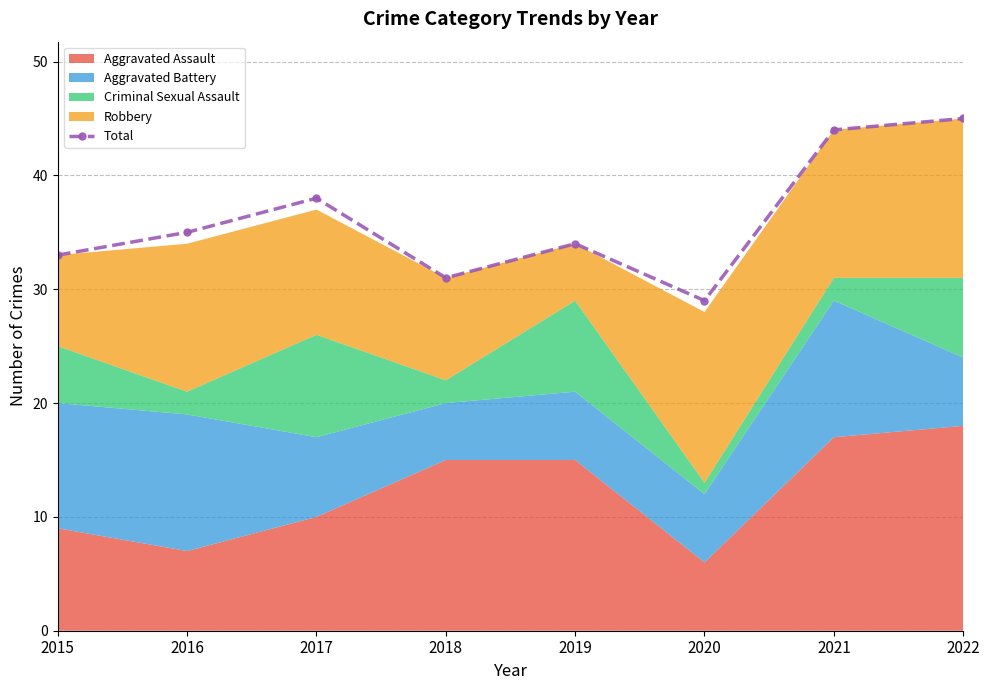

True or false: Total has a value of 34 at 2019.

True